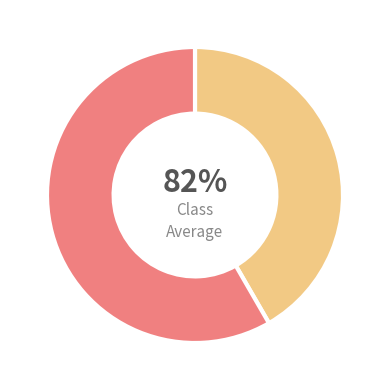

Is there any slice that represents more than half of the pie?

Yes